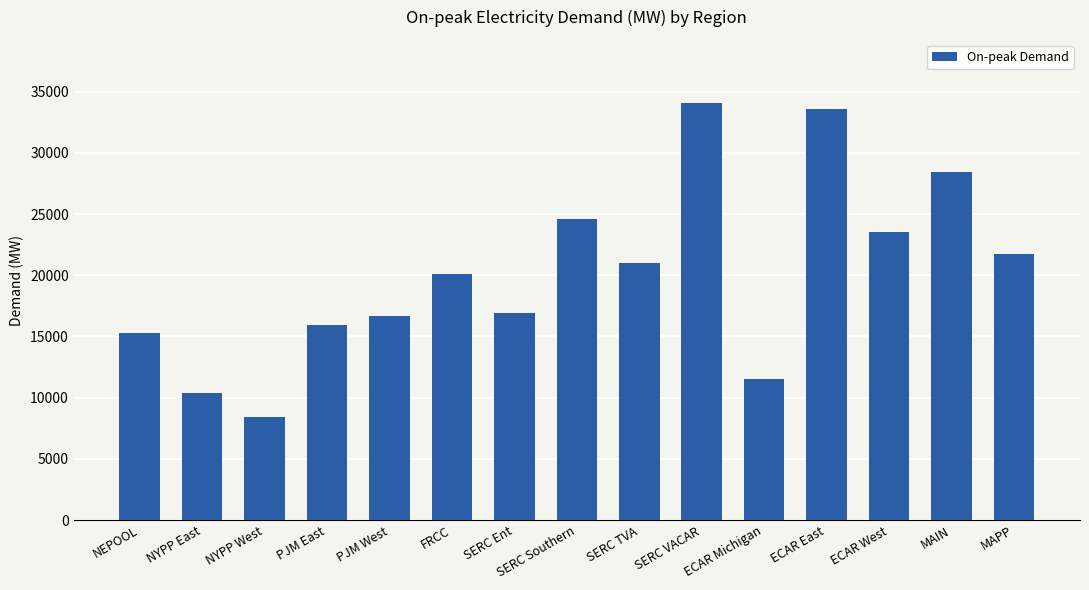

At which category does the chart reach its peak across all series?

SERC VACAR